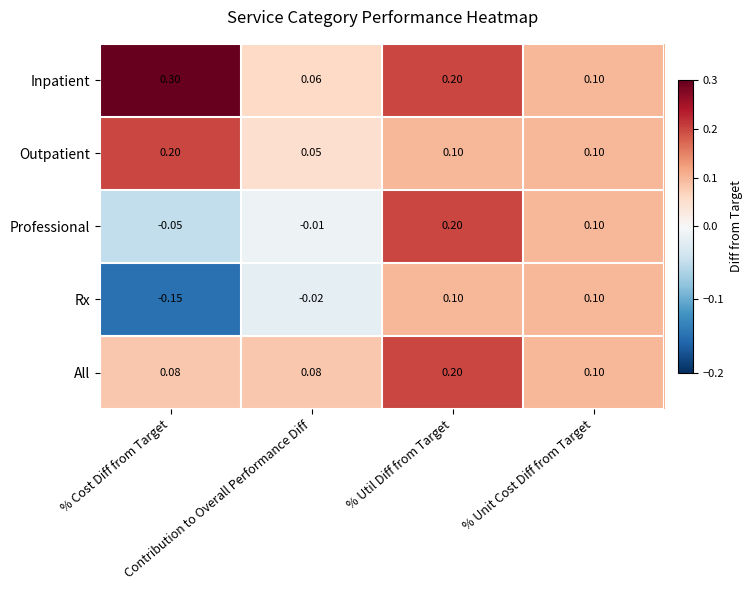

At which category is the sum across all series the highest?

% Util Diff from Target